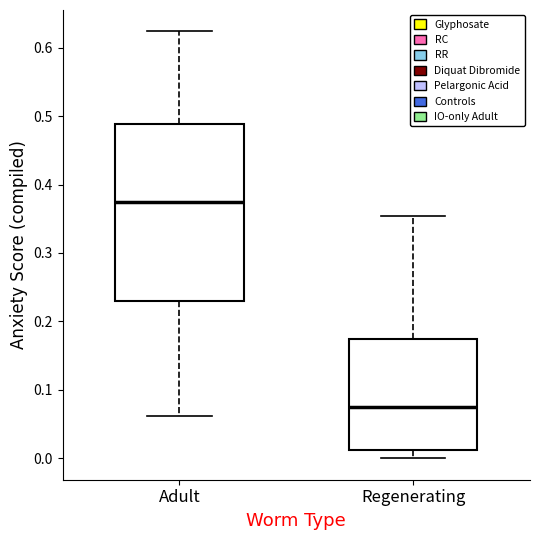

Where does the lower whisker of the box for Regenerating end on the y-axis? The values are not printed on the chart, so give them approximately, as read against the axis.

0.00